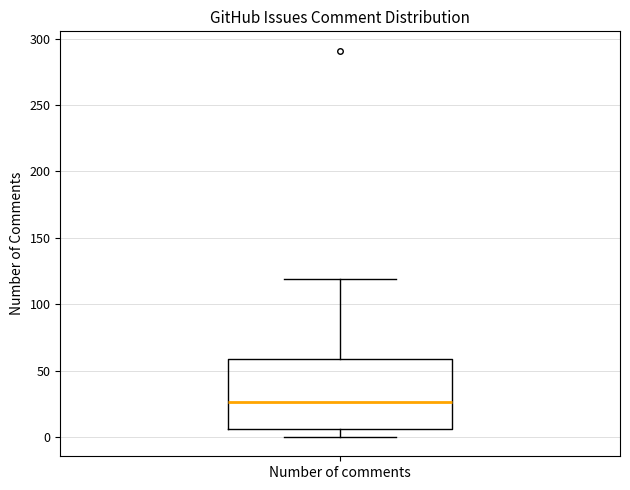

Read this box plot against the y-axis: the position of the median line, the range covered by the box, and the ends of both whiskers. The values are not printed on the chart, so give them approximately, as read against the axis.

median 25, box 5 to 60, whiskers 0 to 120